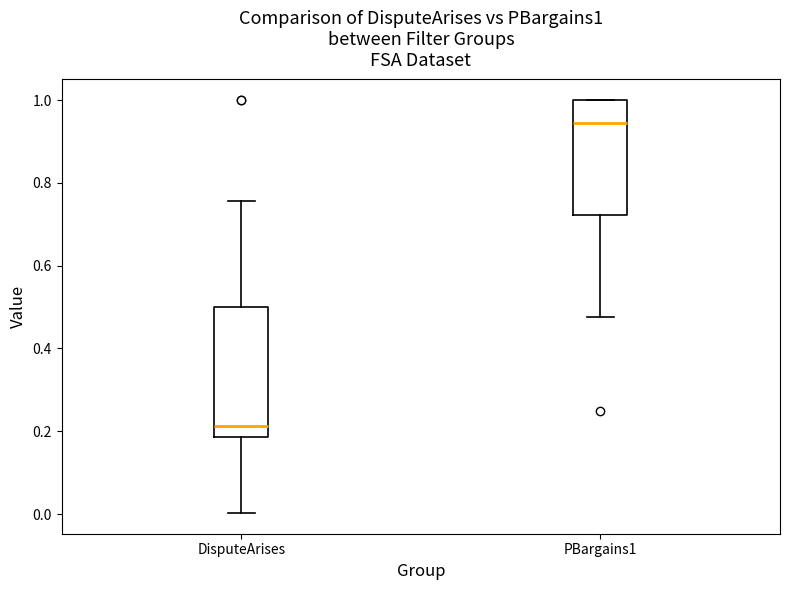

Reading left to right, transcribe this box plot: for each box, give where its median line is, the range the box spans, and where its two whiskers end, as read against the y-axis. The values are not printed on the chart, so give them approximately, as read against the axis.

DisputeArises: median 0.22, box 0.18 to 0.50, whiskers 0.00 to 0.76
PBargains1: median 0.94, box 0.72 to 1.00, whiskers 0.48 to 1.00